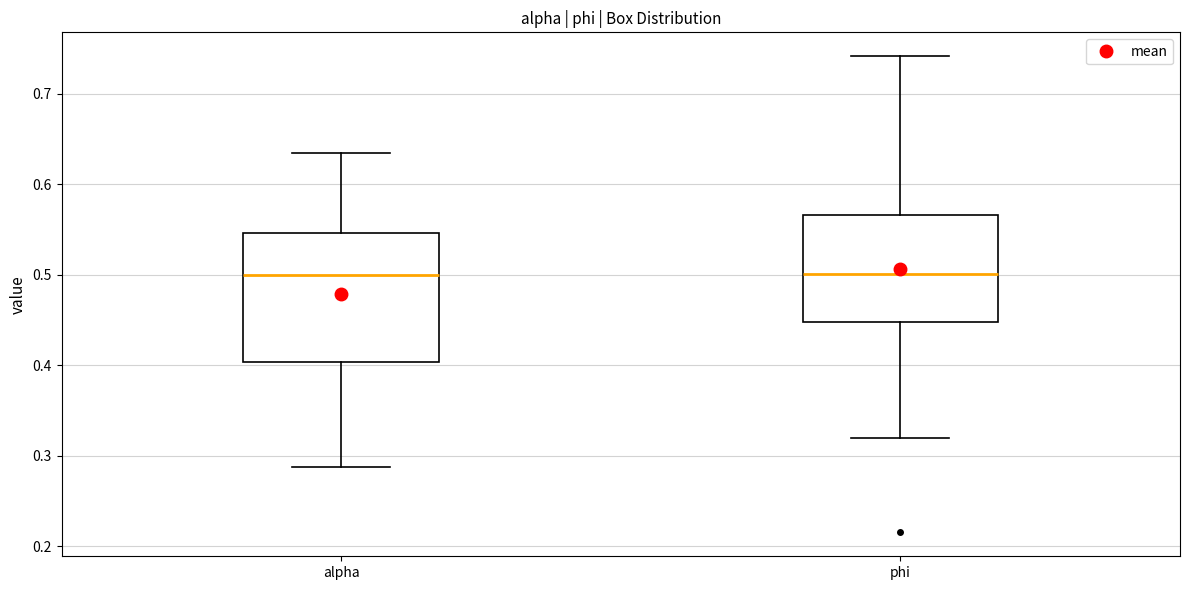

Reading left to right, read every box against the y-axis: the position of its median line, the range the box covers, and the ends of its whiskers. The values are not printed on the chart, so give them approximately, as read against the axis.

alpha: median 0.50, box 0.40 to 0.55, whiskers 0.29 to 0.63
phi: median 0.50, box 0.45 to 0.57, whiskers 0.32 to 0.74